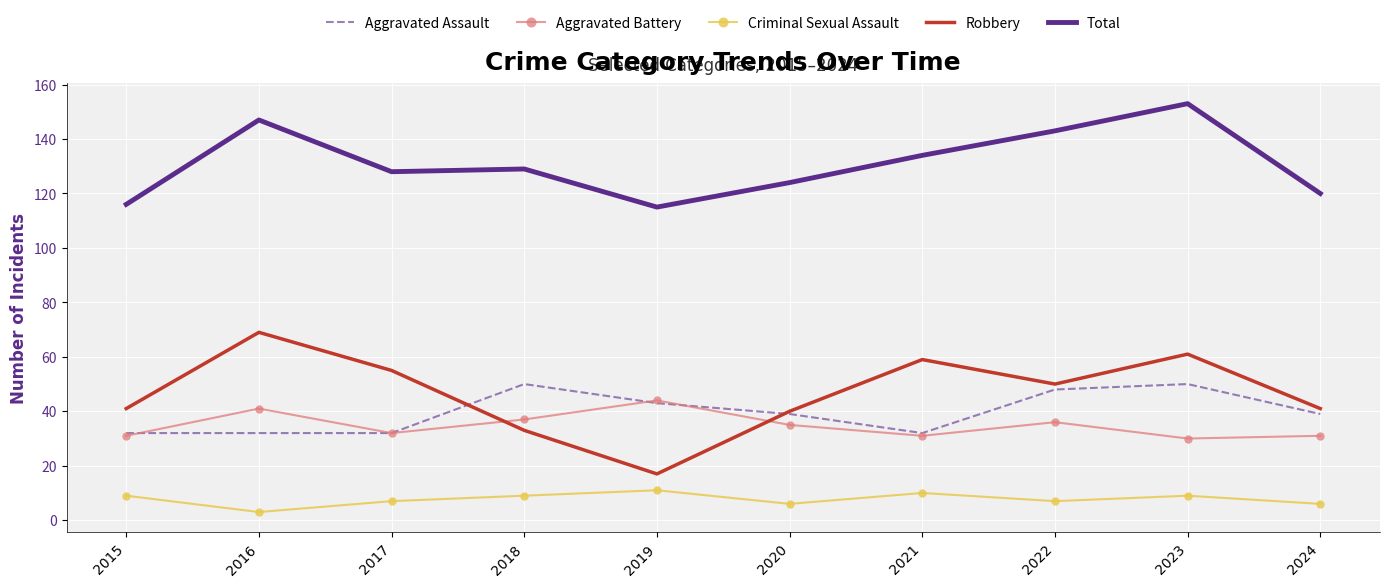

What is the spread (max minus min) of values at 2022?

136